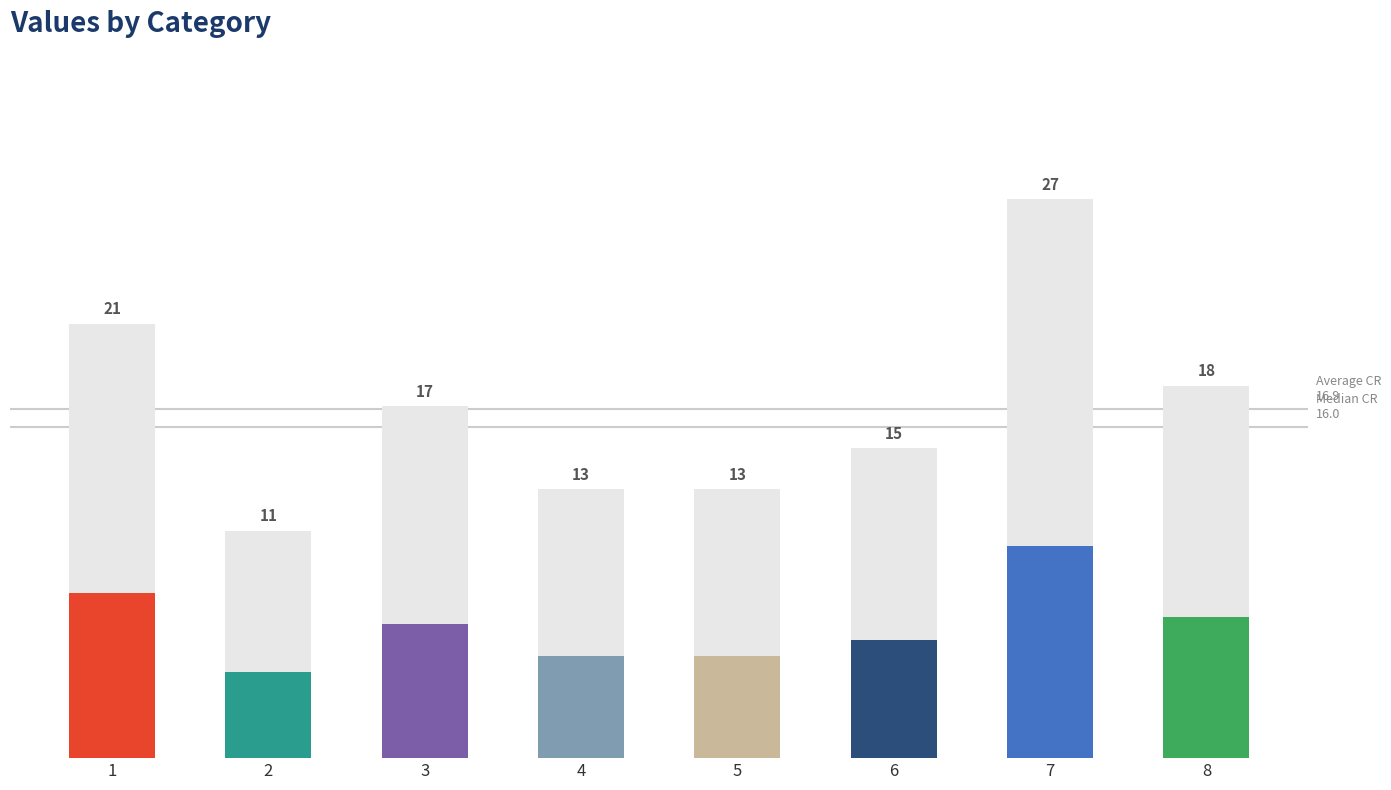

What is the sum of the values at 1 and 2?

32